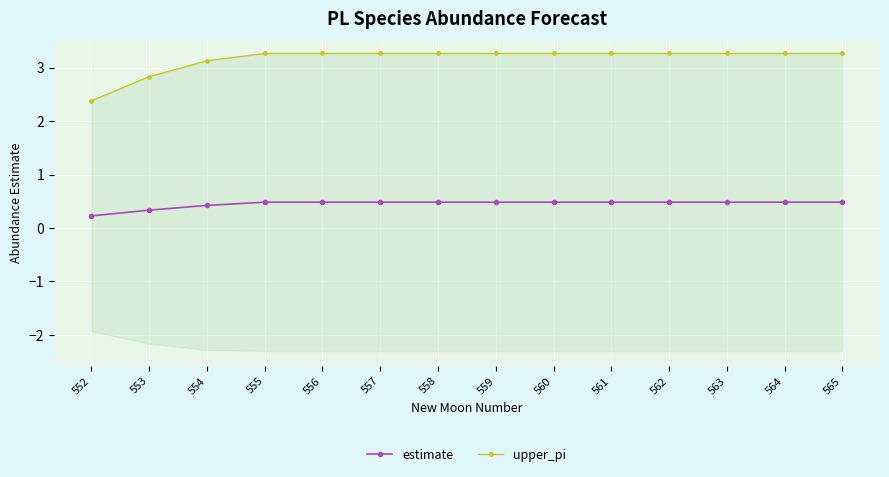

At how many categories does at least one series exceed 2?

14